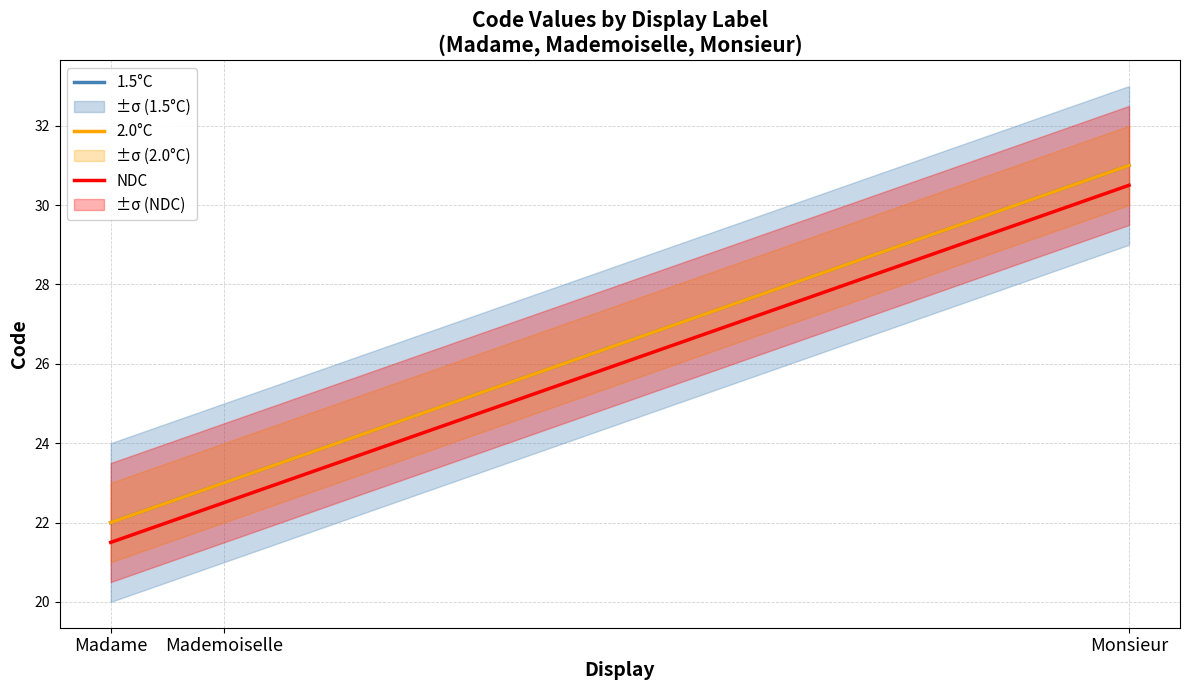

What is the label of the 2nd point from the left?

Mademoiselle